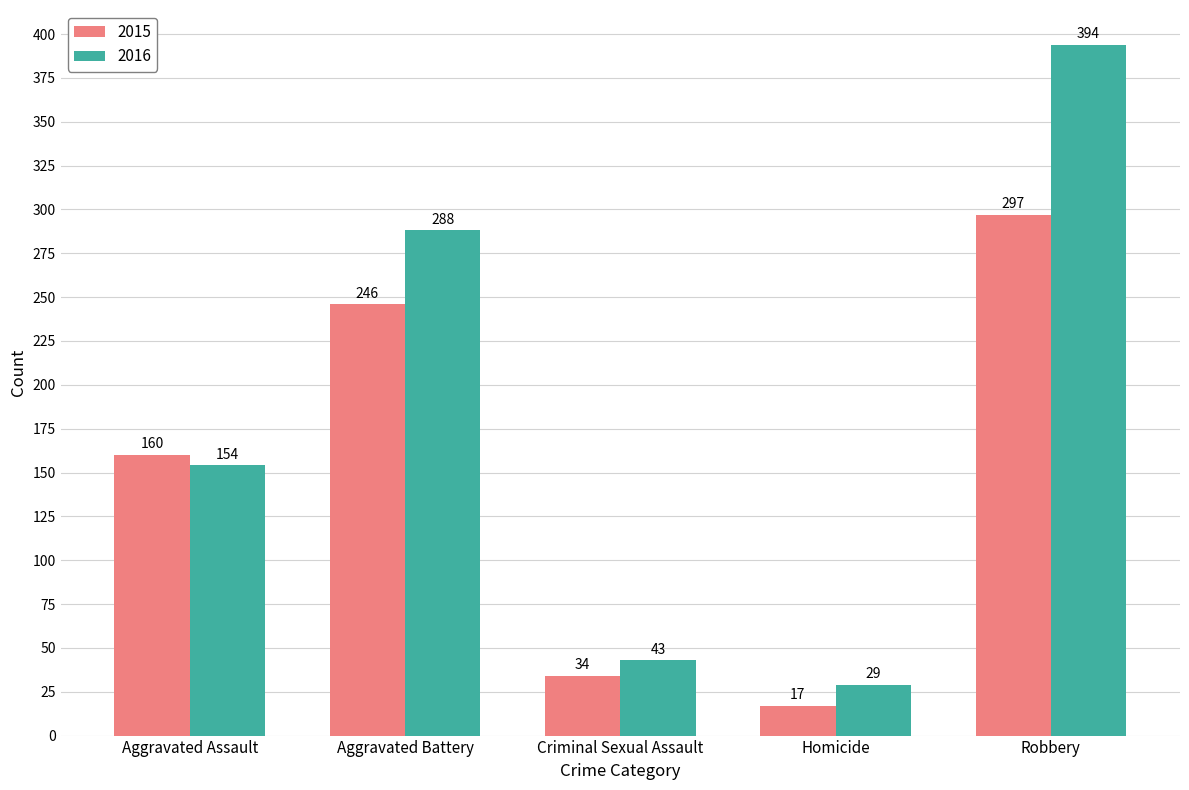

What value does the 2015 series have at Homicide?

17